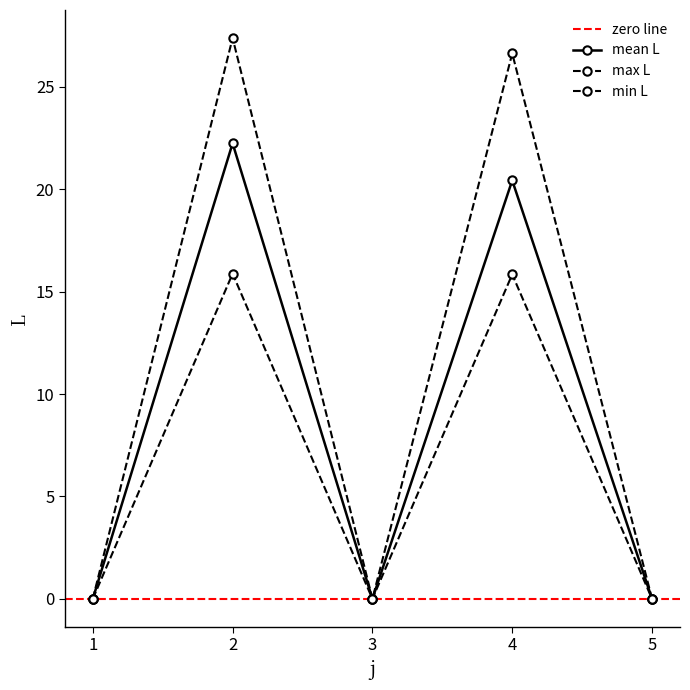

List the labels in order of s=2 value, largest first.

2, 4, 1, 3, 5